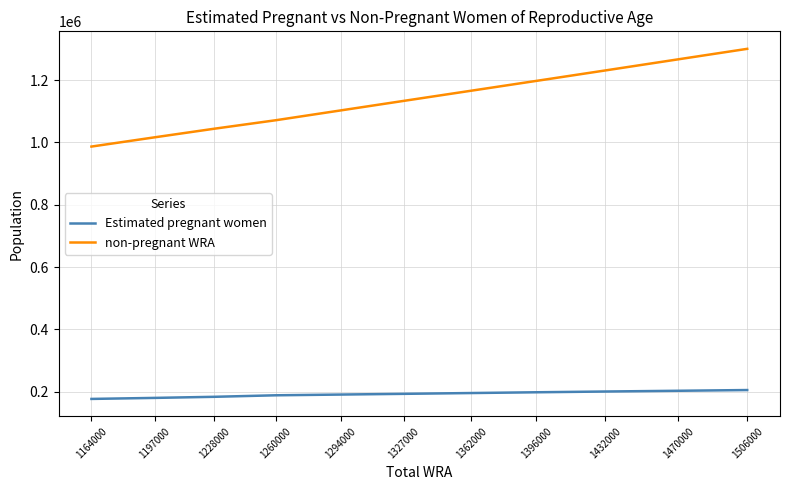

Does the chart have visible grid lines?

Yes